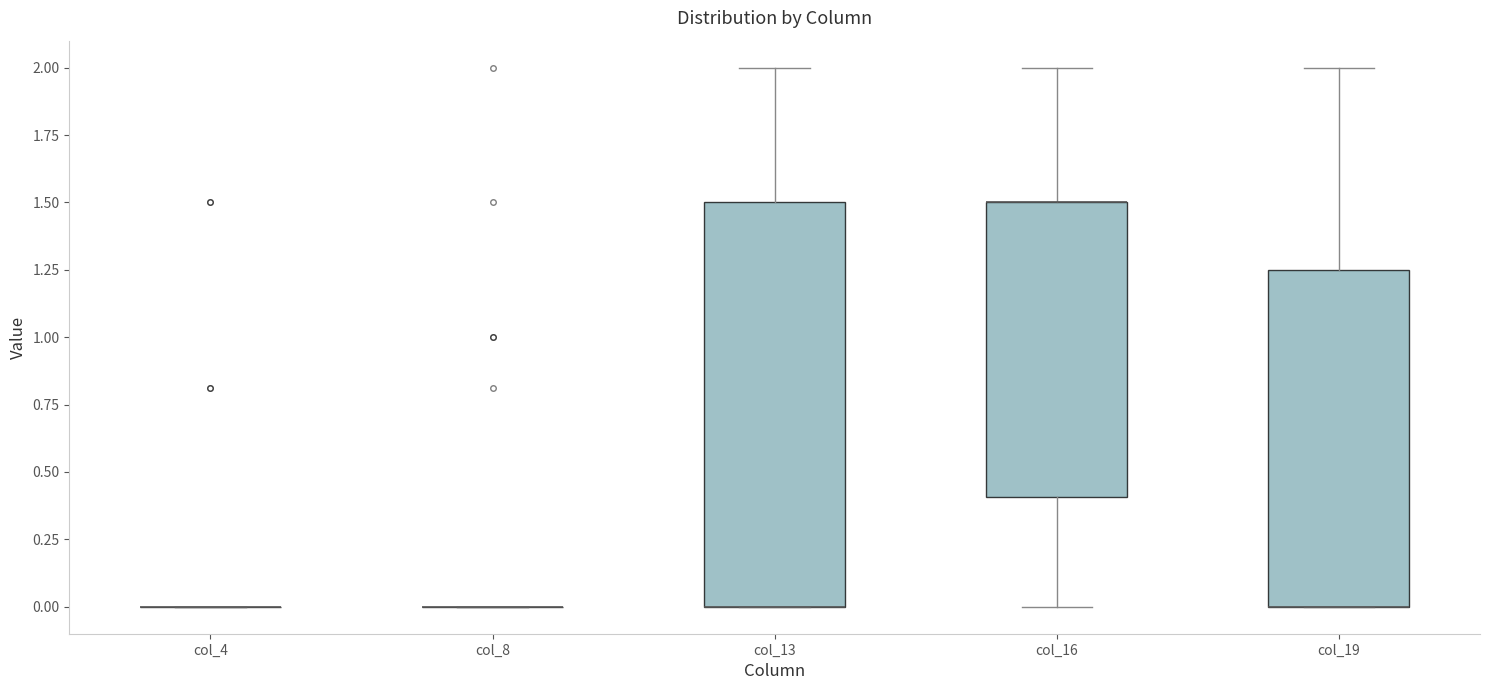

Reading left to right, transcribe this box plot: for each box, give where its median line is, the range the box spans, and where its two whiskers end, as read against the y-axis. The values are not printed on the chart, so give them approximately, as read against the axis.

col_4: box collapsed to a line at 0.00, whiskers 0.00 to 0.00
col_8: box collapsed to a line at 0.00, whiskers 0.00 to 0.00
col_13: median 0.00 (drawn on the box's lower edge), box 0.00 to 1.50, whiskers 0.00 to 2.00
col_16: median 1.50 (drawn on the box's upper edge), box 0.40 to 1.50, whiskers 0.00 to 2.00
col_19: median 0.00 (drawn on the box's lower edge), box 0.00 to 1.25, whiskers 0.00 to 2.00